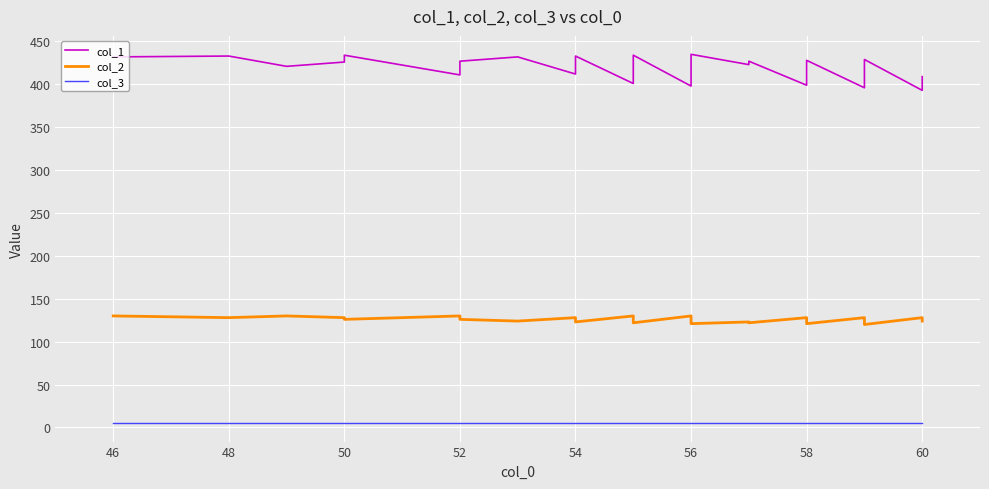

Which series has the largest total across all categories?

col_1